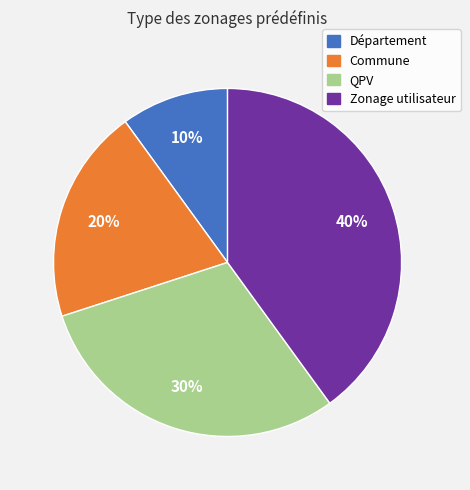

True or false: Commune accounts for 20% of the total.

True